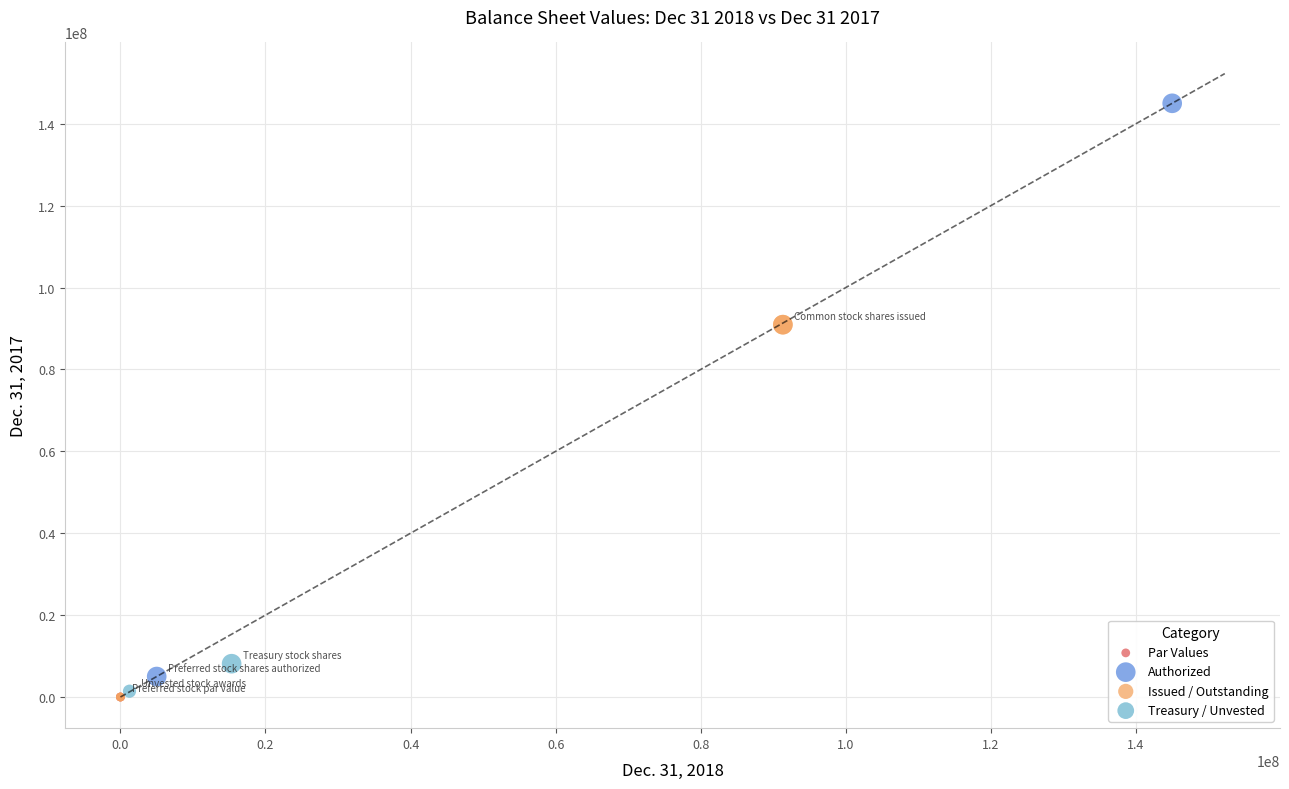

Which series contains the highest Y value?

Authorized